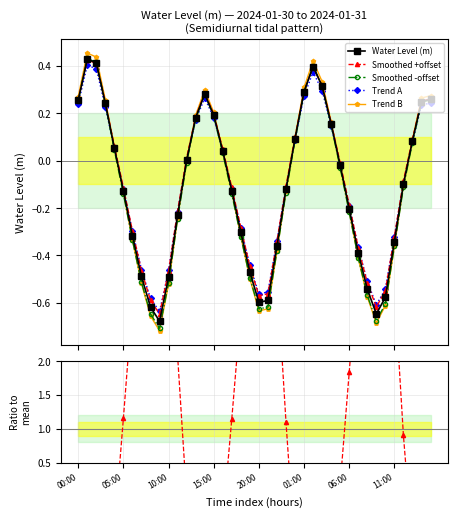

In Smoothed +offset, how many points are lower than both neighbors (excluding endpoints)?

3